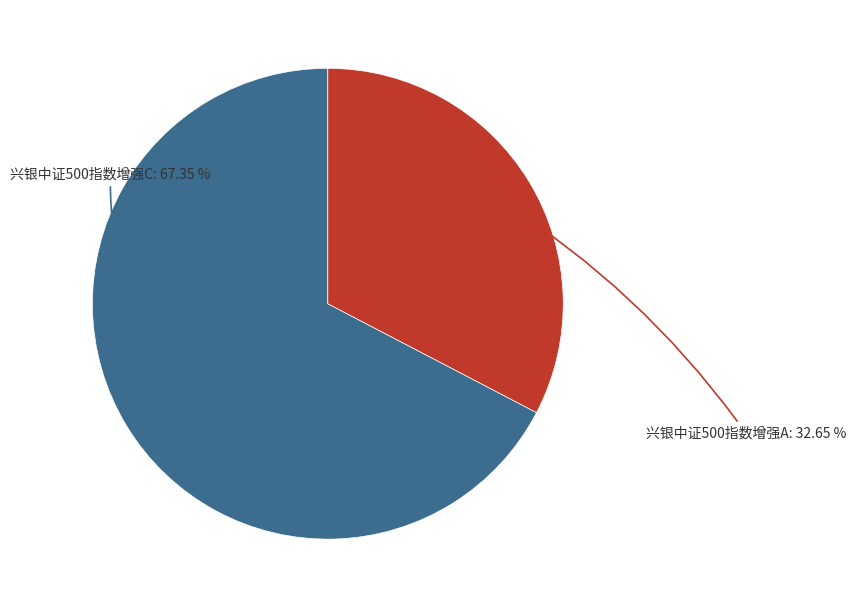

Does any single category account for the majority?

Yes